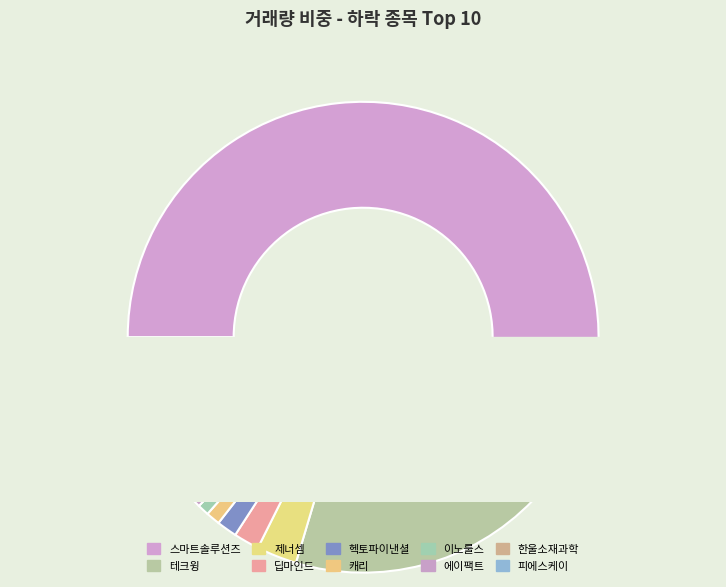

Is it true that 제너셈 is 3% of the pie?

True